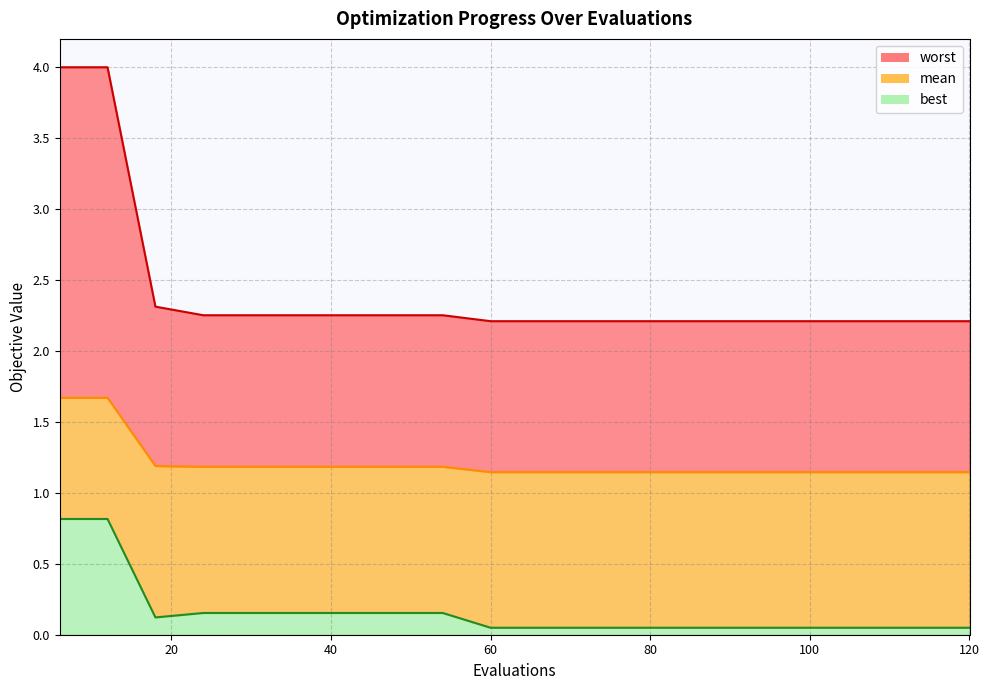

List the series in order of their peak value, highest first.

worst, mean, best